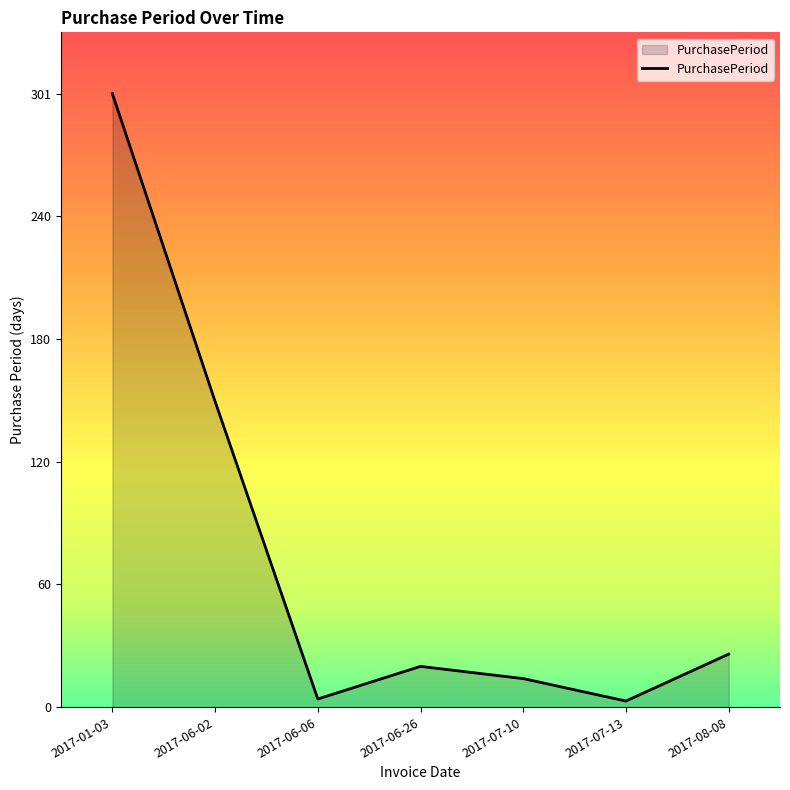

How many series are shown in this chart?

1